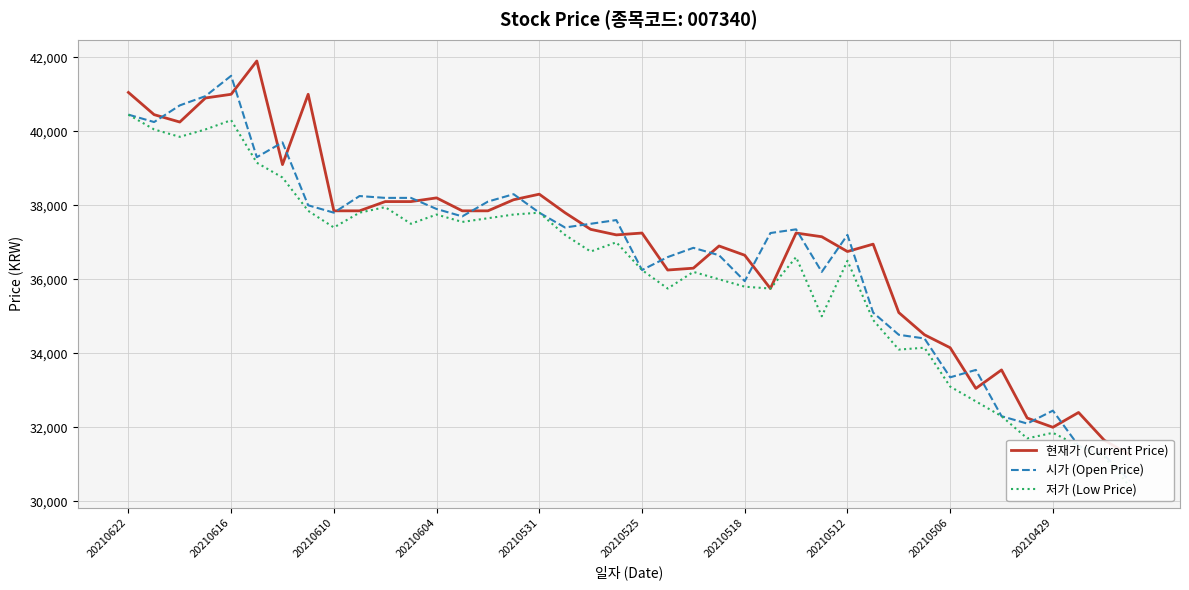

What is the lowest value of the 저가 (Low Price) series?

30400